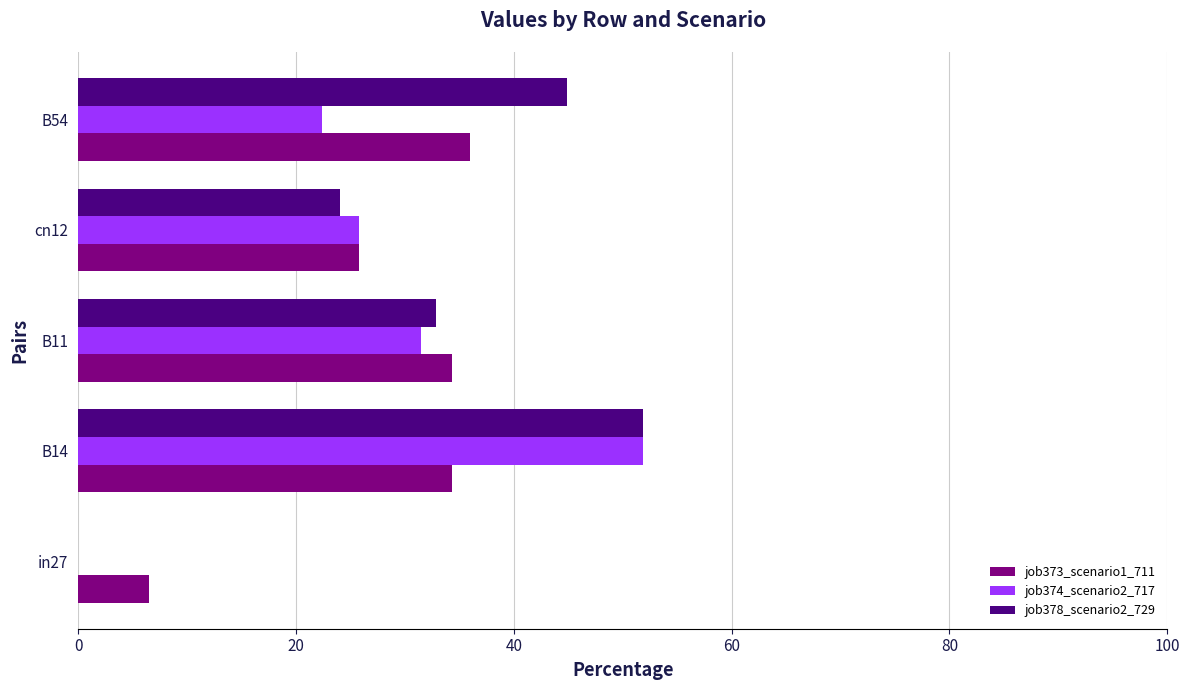

How many values in job374_scenario2_717 are above zero?

4